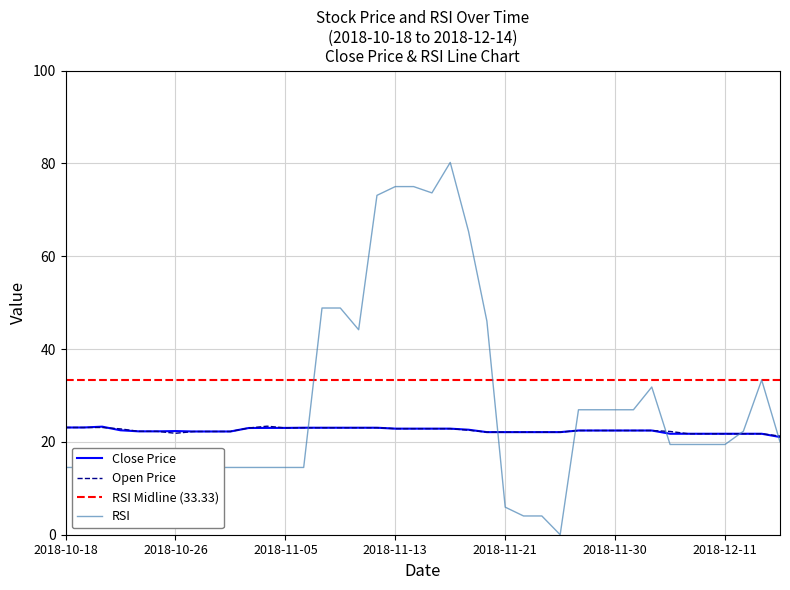

Which series has the widest spread of values?

RSI